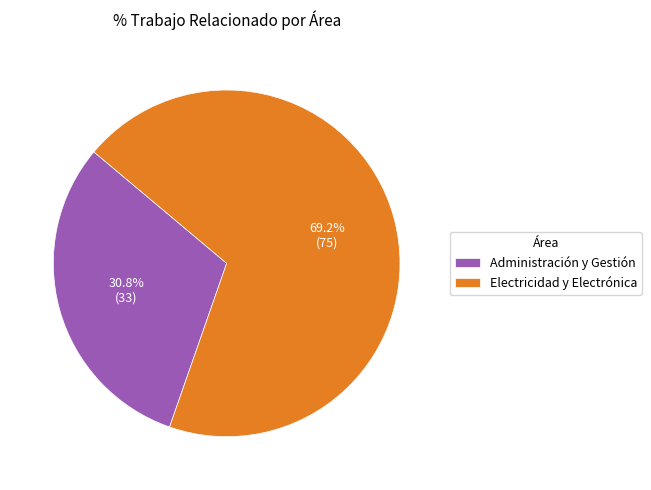

What is the smallest slice in the pie chart?

Administración y Gestión